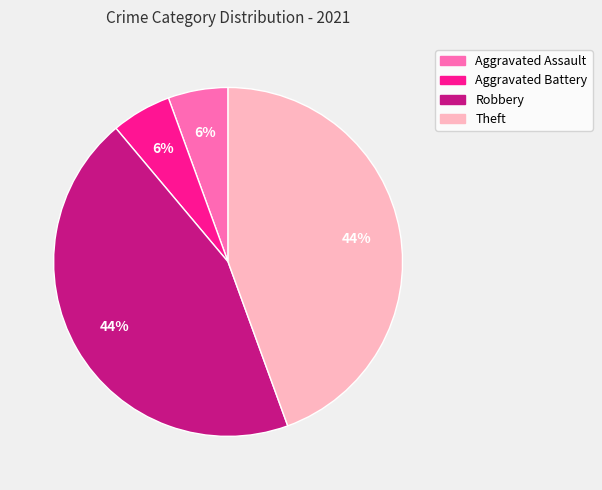

Is it true that Aggravated Battery is 6% of the pie?

True